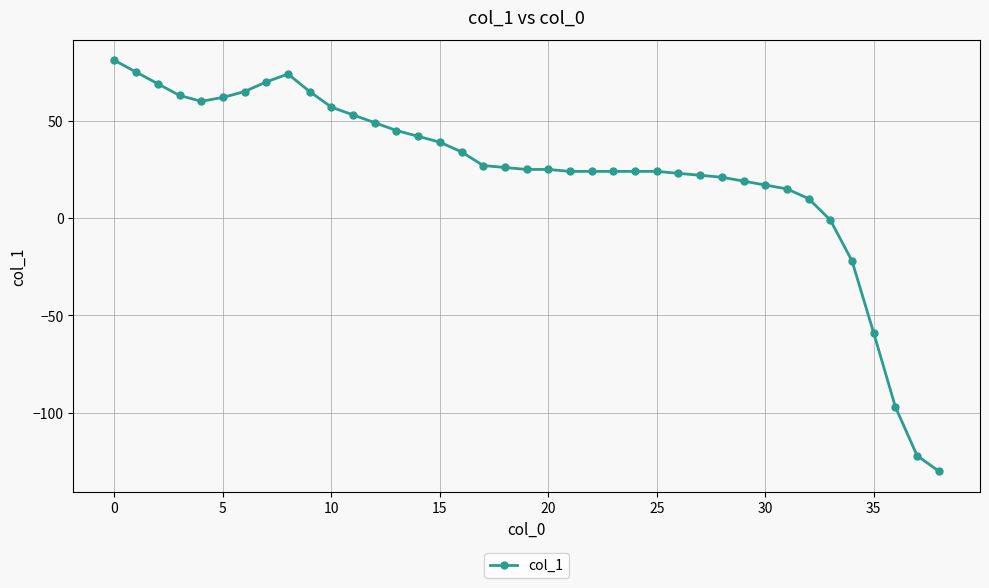

What is the minimum value shown in the chart?

-130